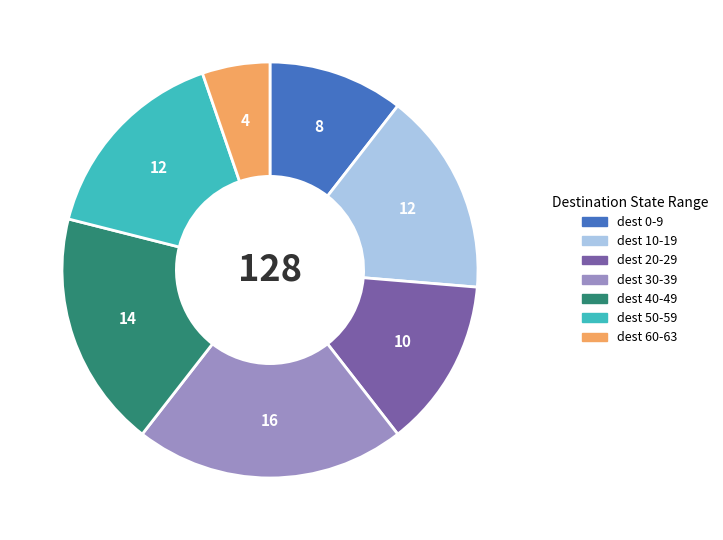

Is there any slice that represents more than half of the pie?

No